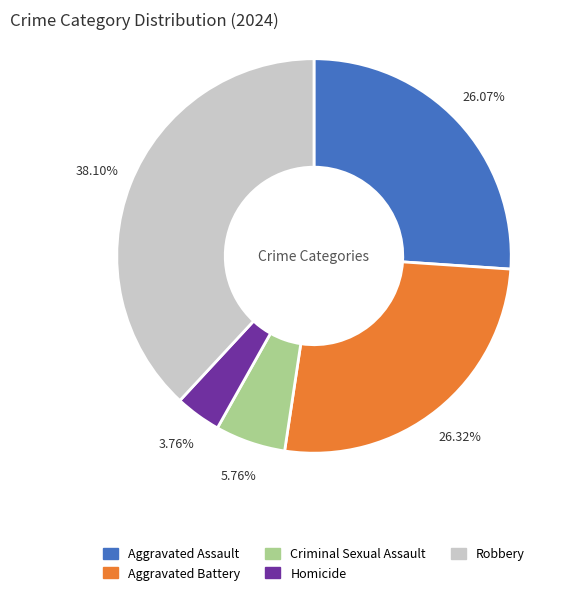

How many slices are in this pie chart?

5